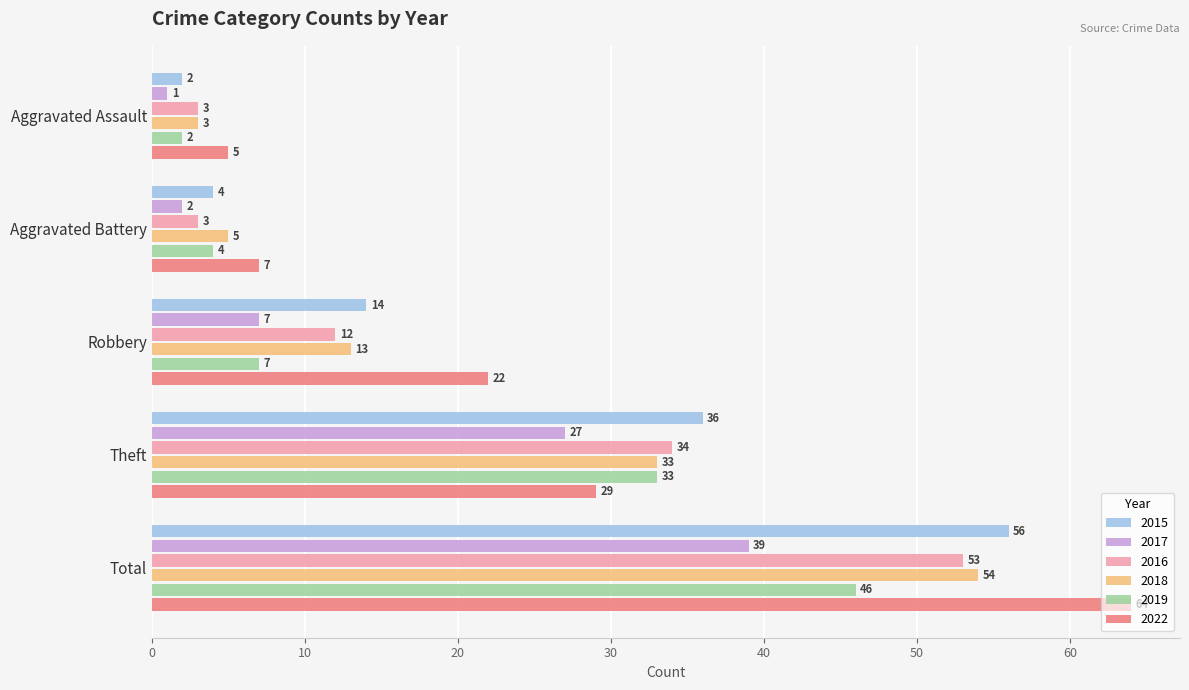

What is the spread (max minus min) of values at Theft?

9